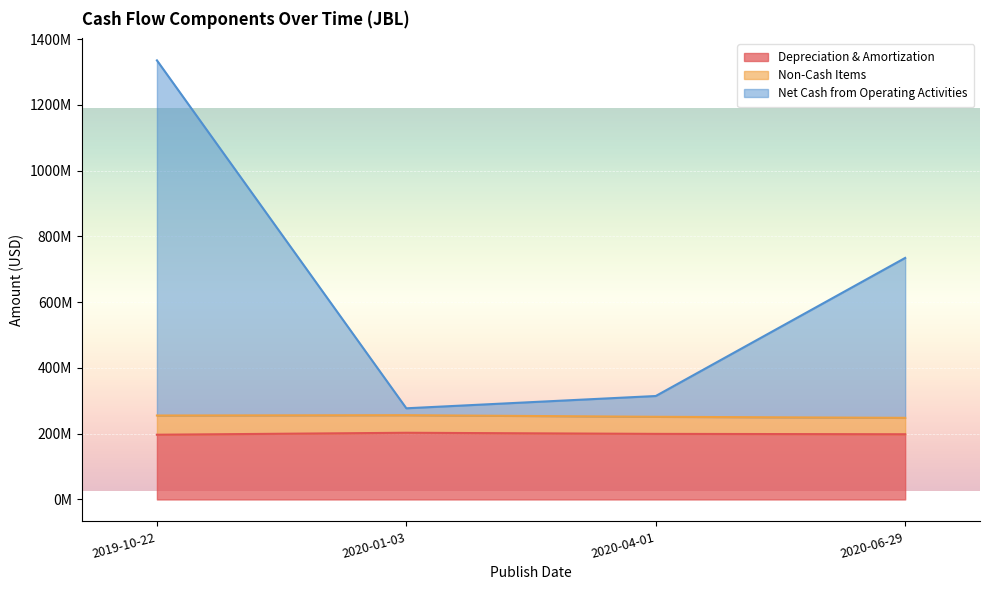

True or false: Depreciation & Amortization has a value of 198345000 at 2020-06-29.

True